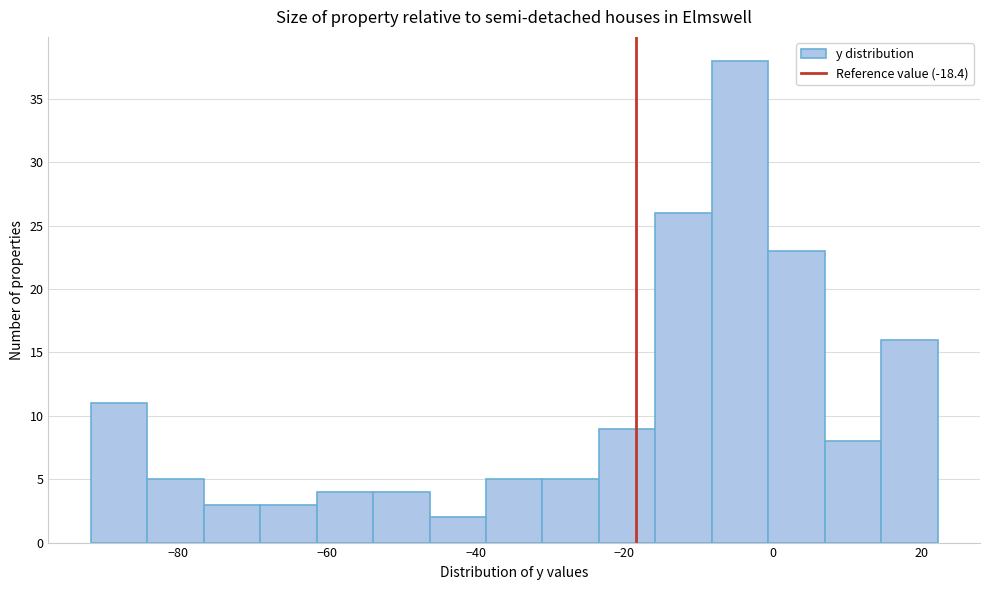

Read against the x-axis, roughly where is the centre of the tallest bar?

-4